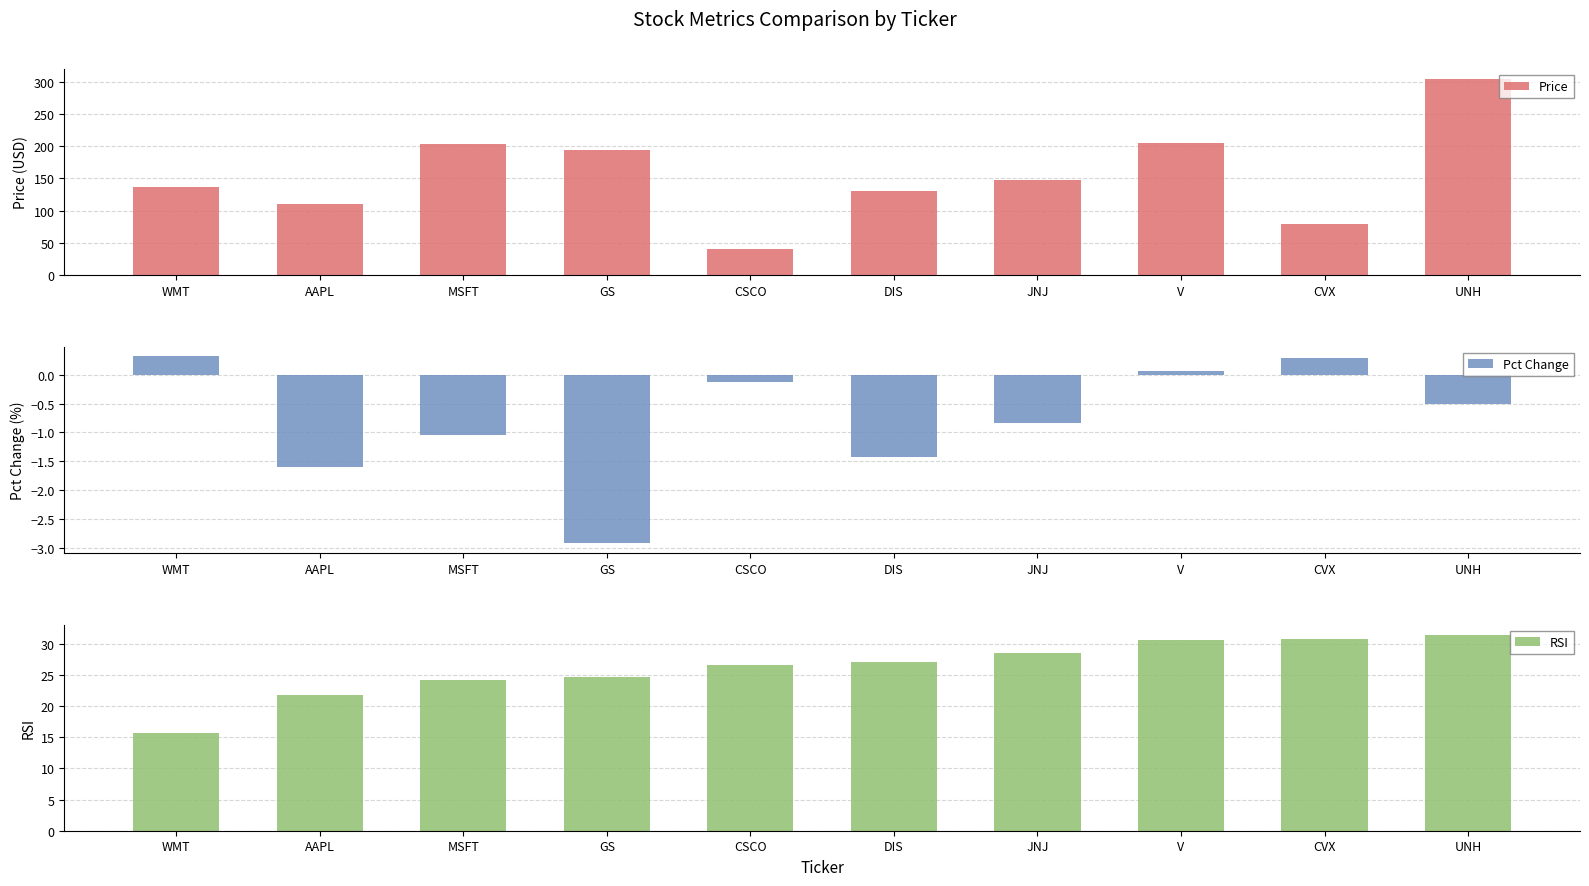

Which series has the widest spread of values?

Price